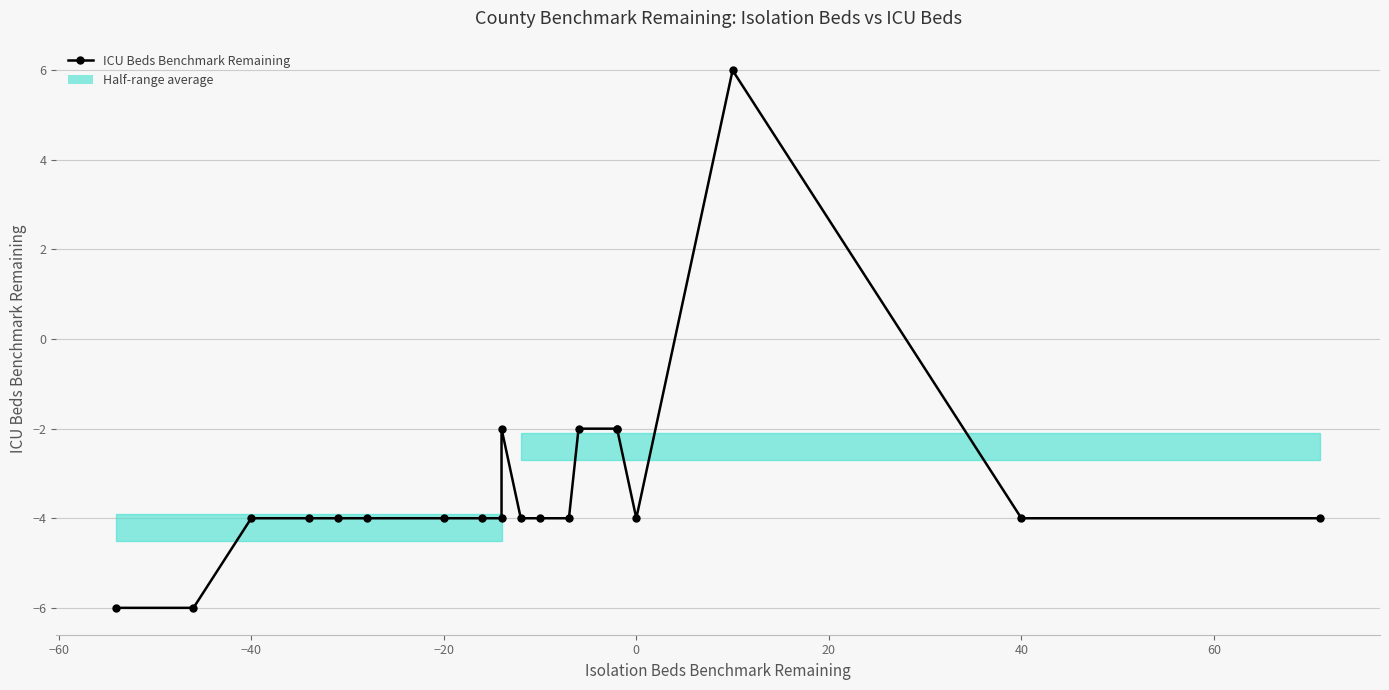

What is the value of the 15th point from the left?

-2